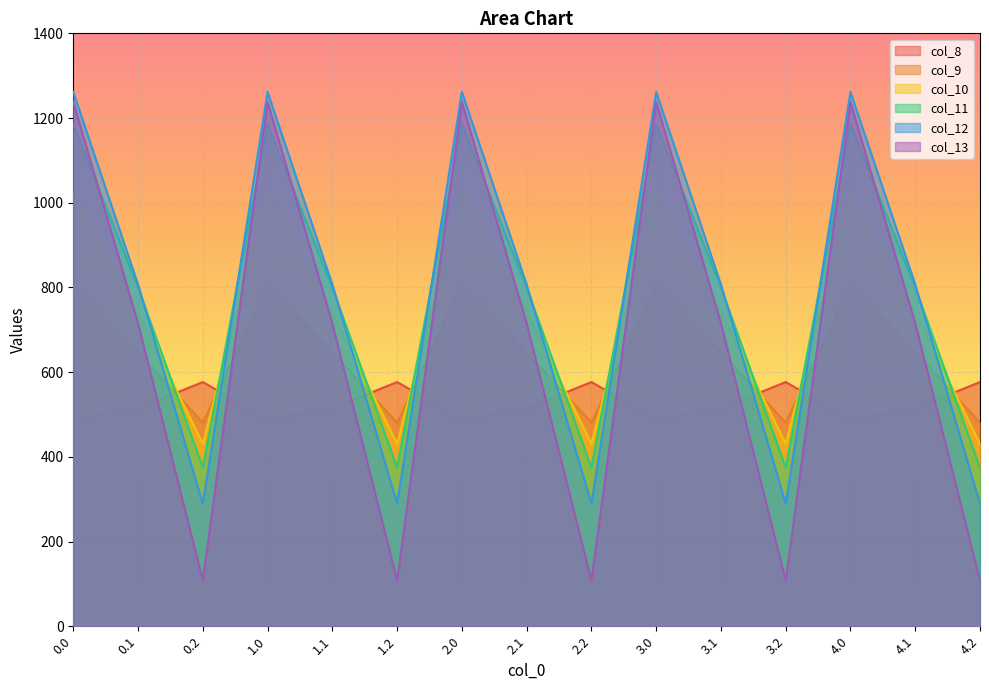

What is the smallest value displayed?

107.8